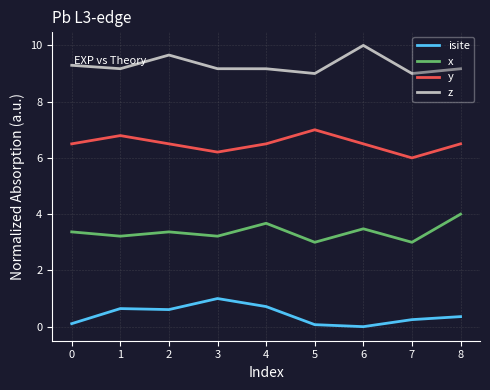

In y, how many points are higher than both neighbors (excluding endpoints)?

2